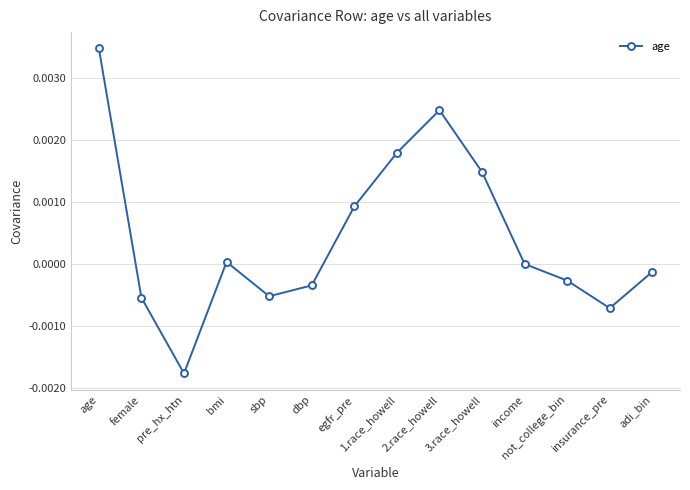

The value at female is -0.0. True or false?

True